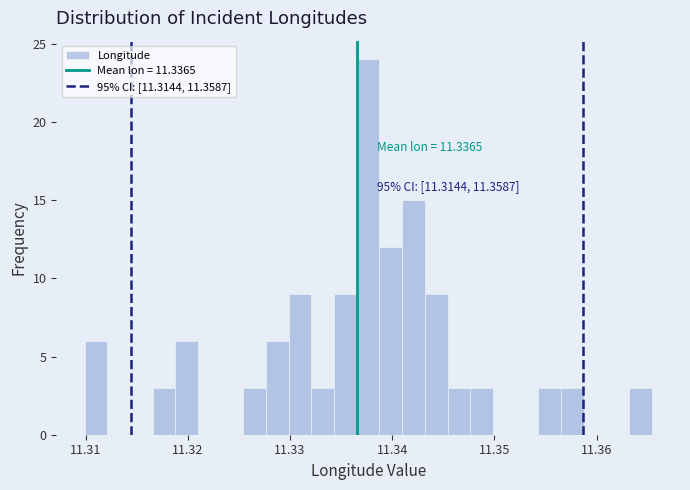

Around what value on the x-axis is the tallest bar? Give the approximate position of its centre, as read against the axis.

11.338